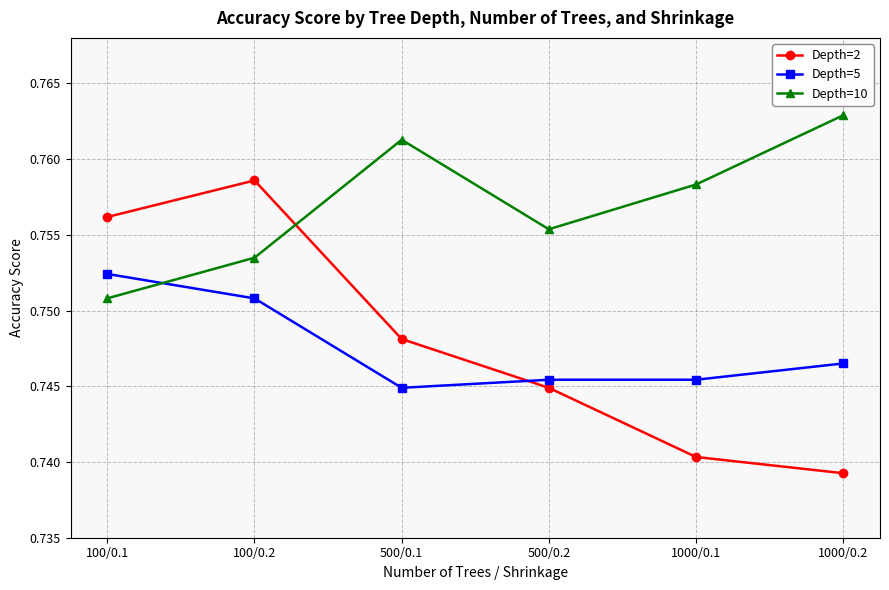

Which series ends up on top after the final intersection of Depth=10 and Depth=5?

Depth=10